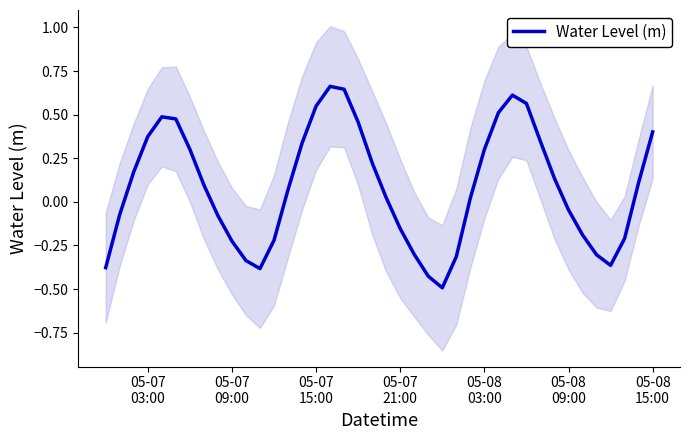

Count the number of data series in this chart.

1